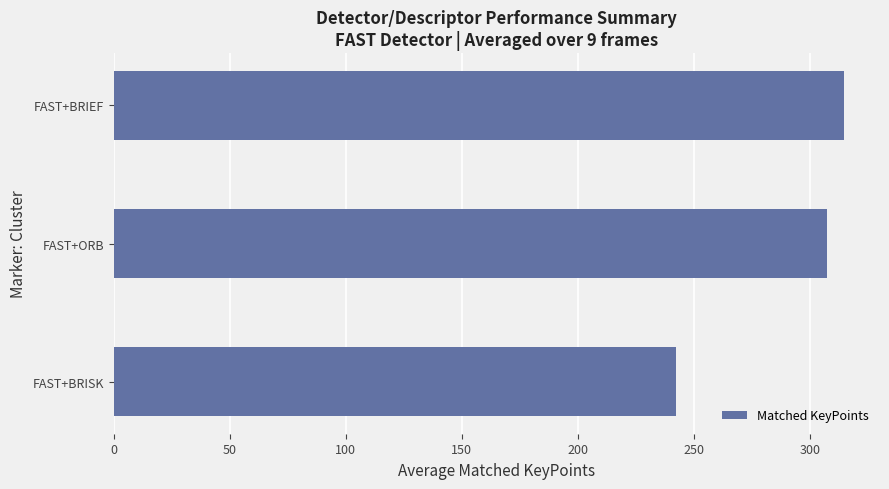

Reading bottom to top, what are all the values shown in this chart?

FAST+BRISK=242.6	FAST+ORB=307.6	FAST+BRIEF=314.6